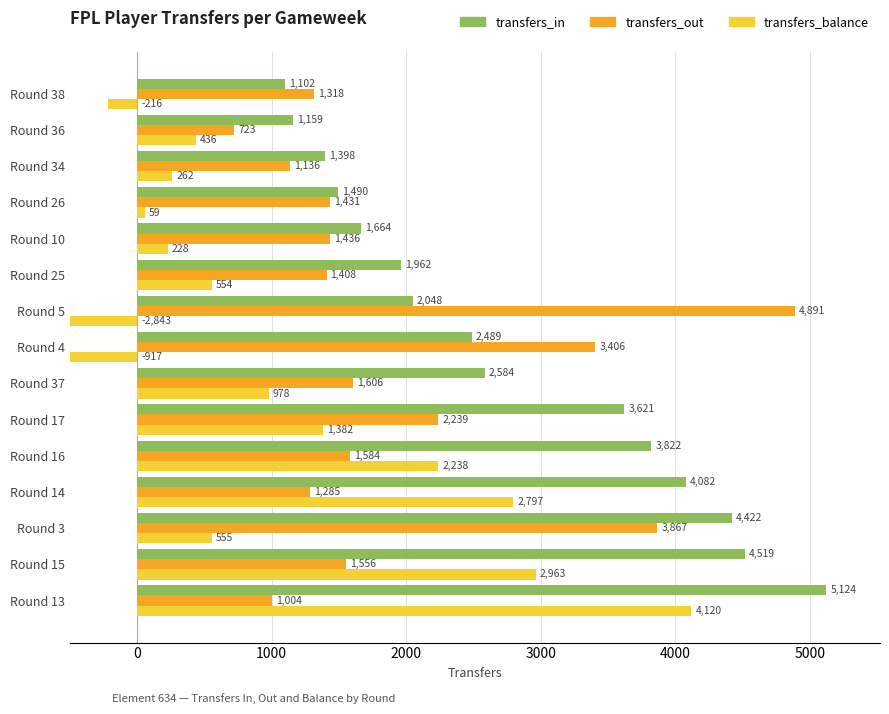

Rank the series by their average value, from highest to lowest.

transfers_in, transfers_out, transfers_balance